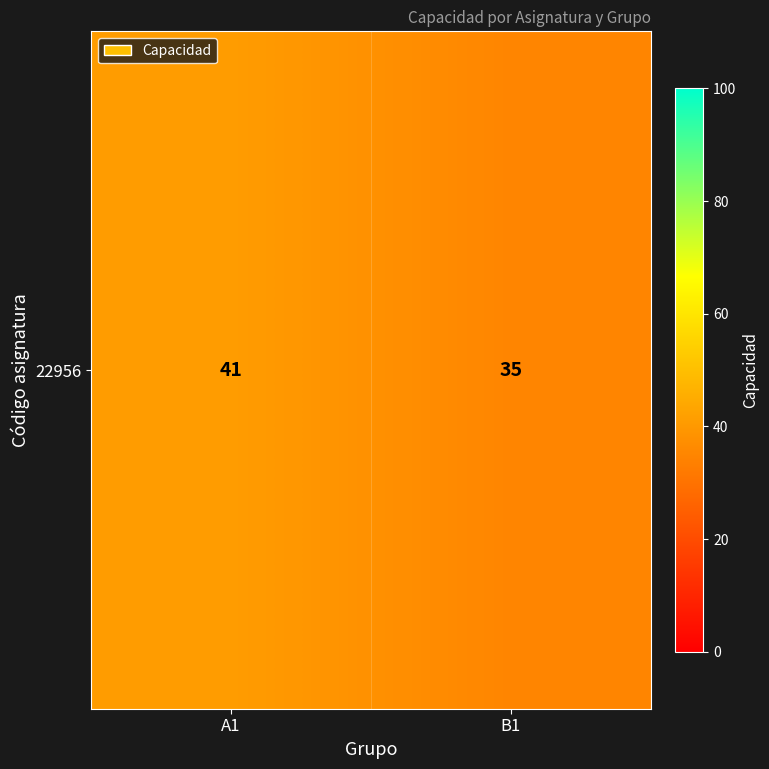

Count the number of data series in this chart.

1